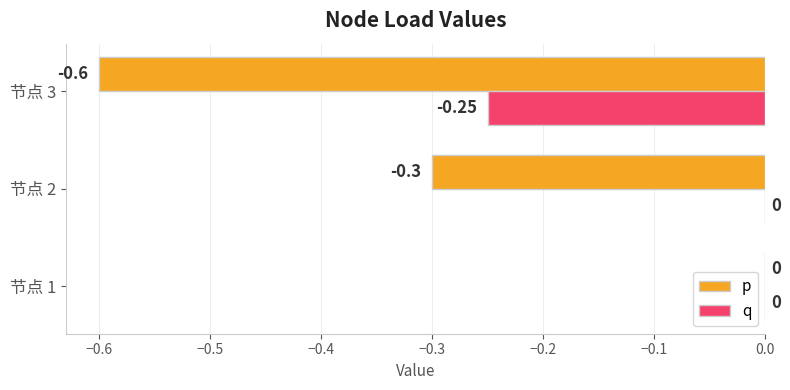

What is the average value of the p series?

-0.3